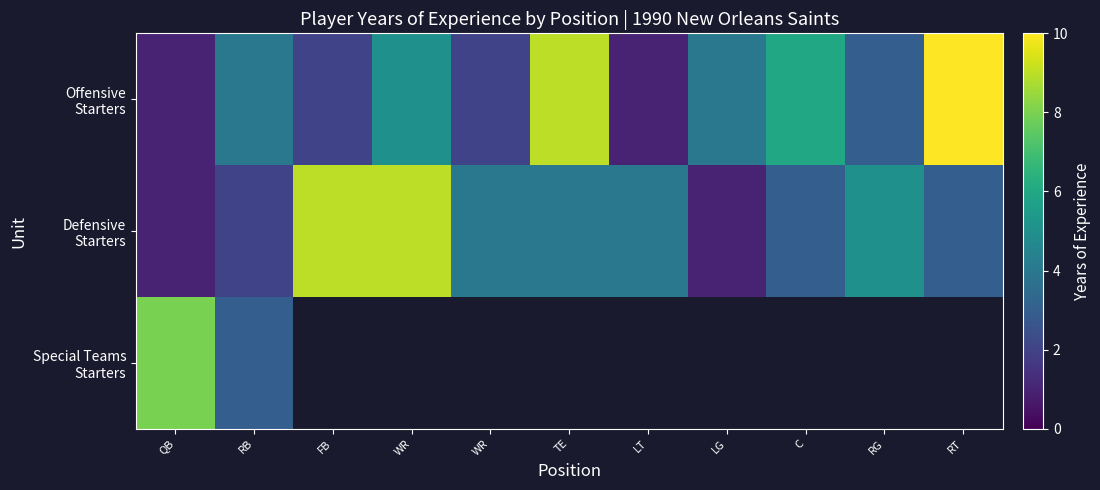

At QB, list the series in order from smallest to largest.

Offensive Starters, Defensive Starters, Special Teams Starters